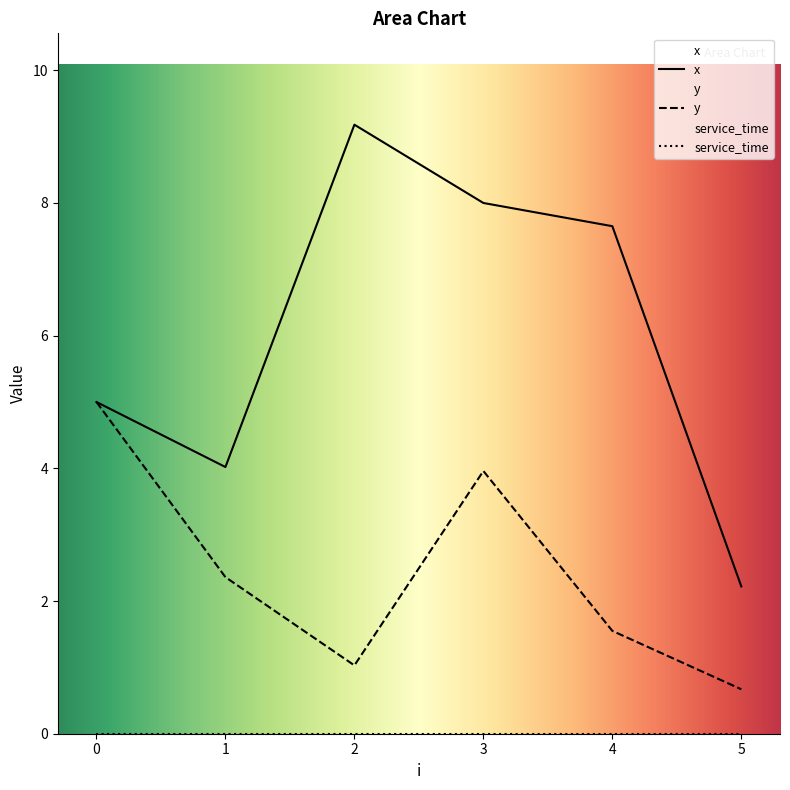

The value of y at 1 is 4.0. True or false?

False